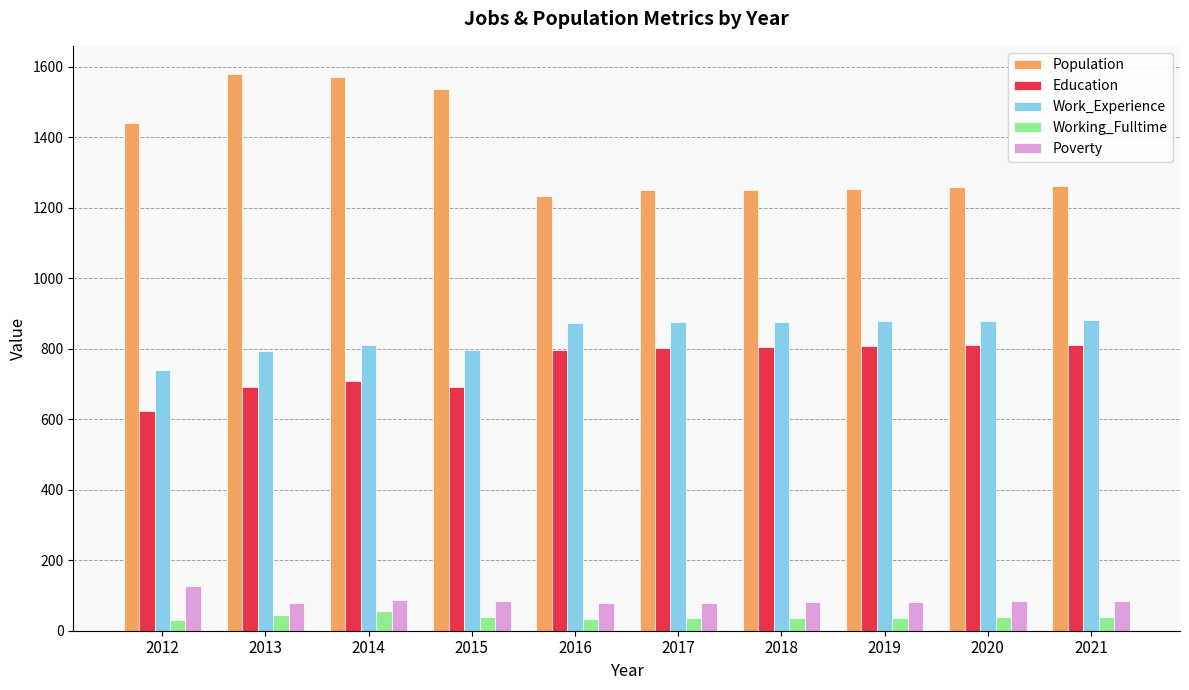

What is the sum of the Working_Fulltime values at 2015 and 2016?

74